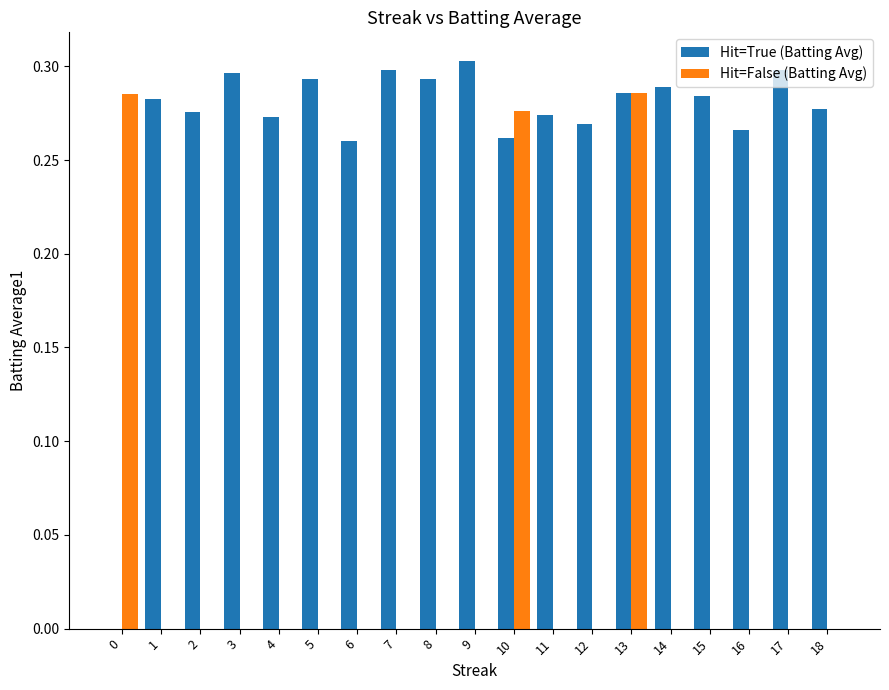

Between 9 and 11, which series saw the biggest shift?

Hit=True (Batting Avg)